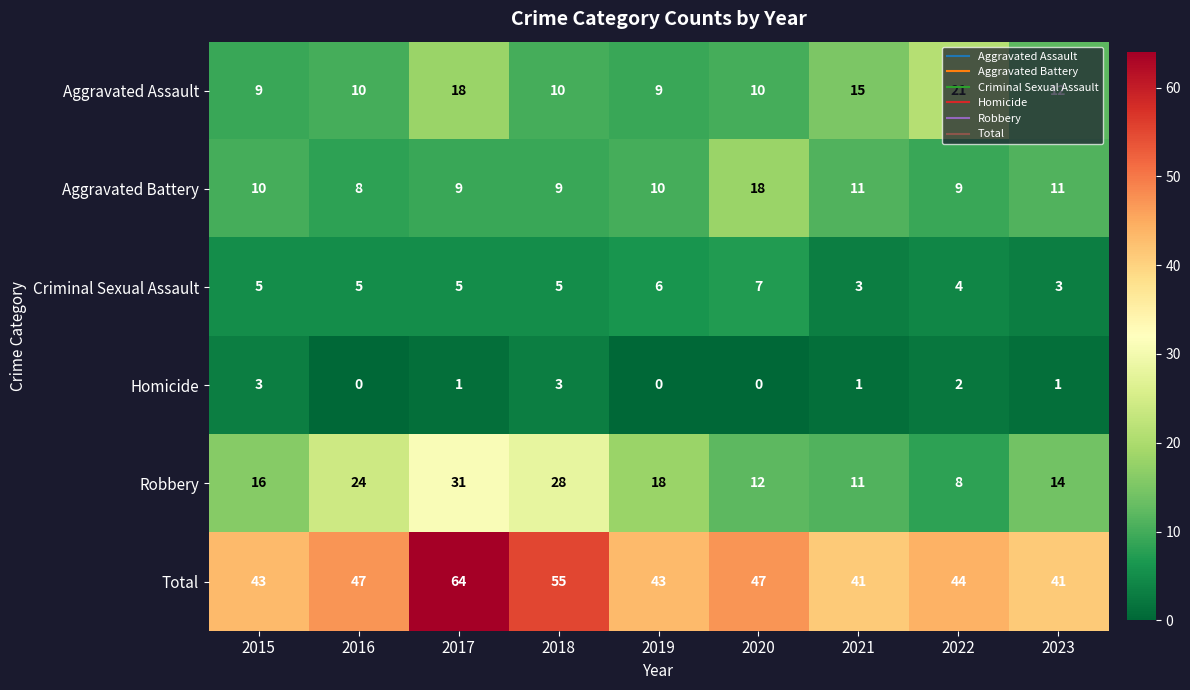

List the series in order of their peak value, lowest first.

Homicide, Criminal Sexual Assault, Aggravated Battery, Aggravated Assault, Robbery, Total